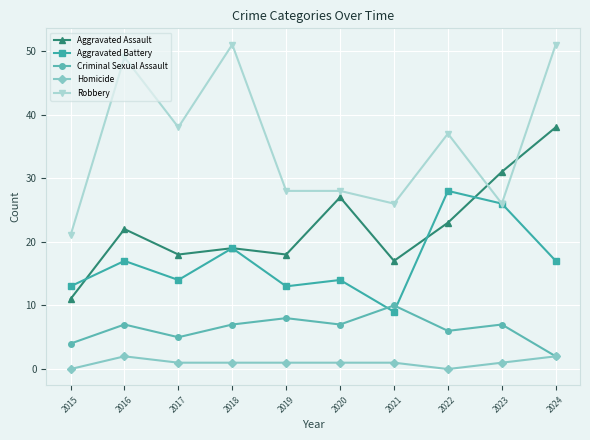

True or false: Homicide and Aggravated Battery intersect in this chart.

False